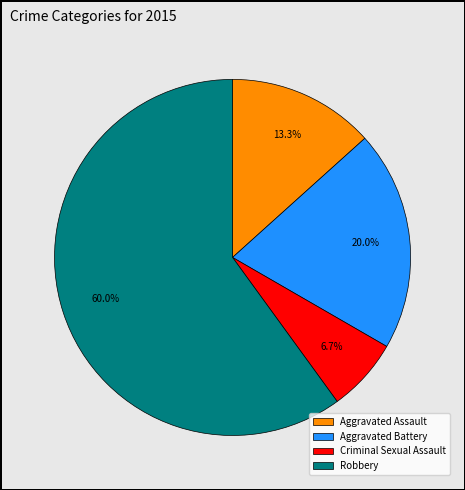

To the nearest percent, what is the combined percentage of Criminal Sexual Assault and Aggravated Assault?

20%